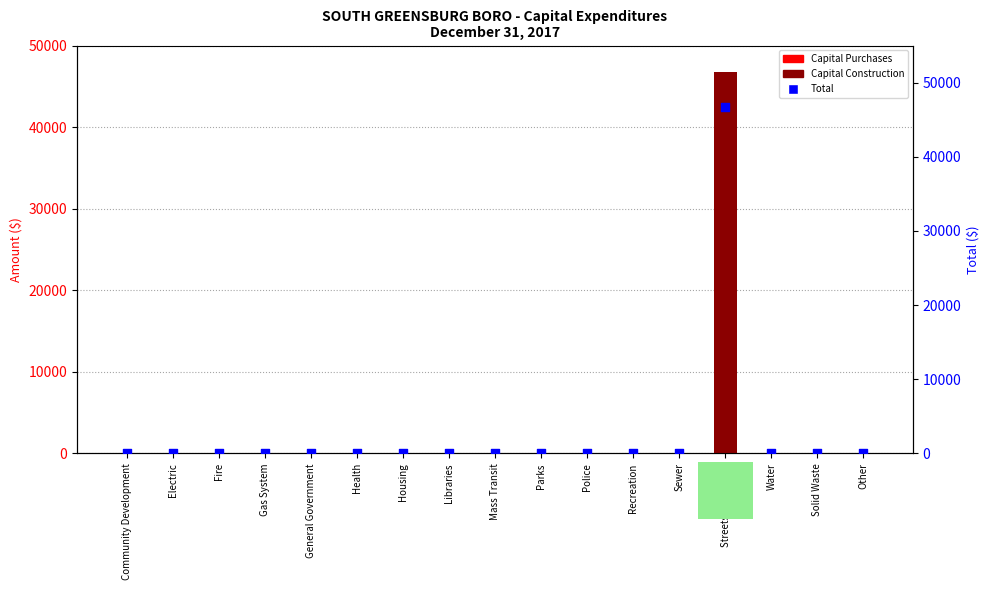

At which category is the sum across all series the highest?

Streets / Highways